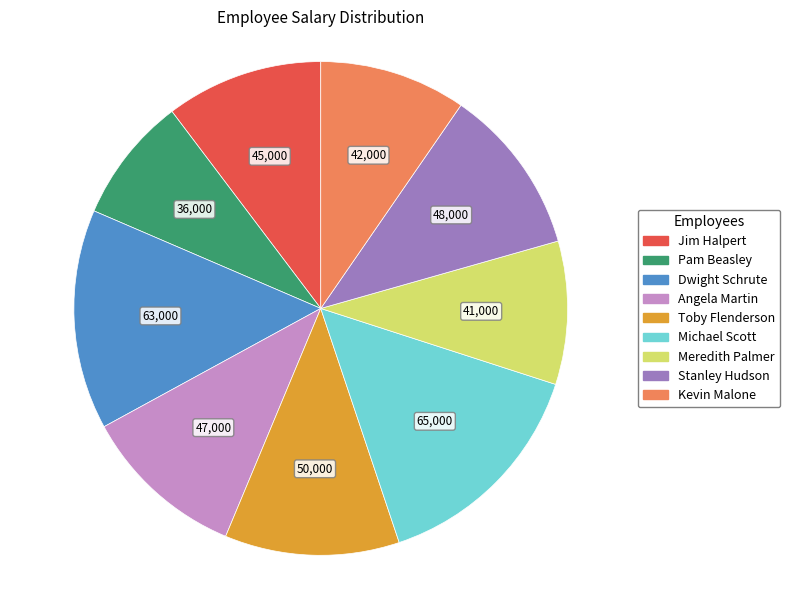

What is the smallest slice in the pie chart?

Pam Beasley